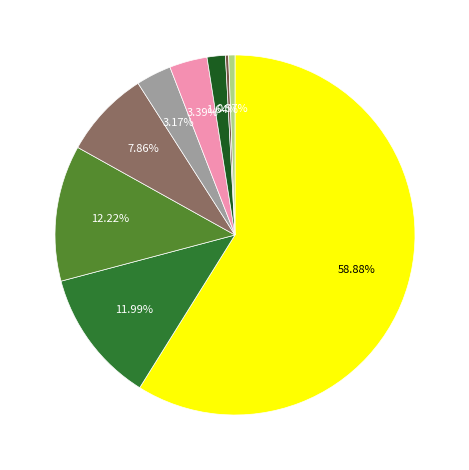

Is there any slice that represents more than half of the pie?

Yes